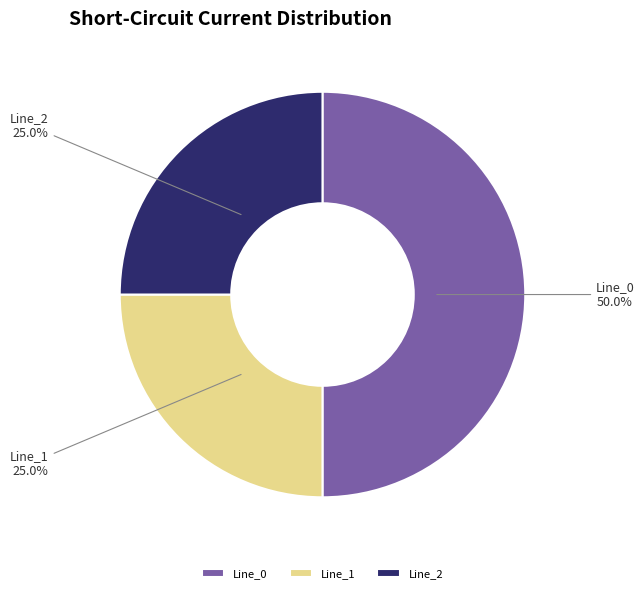

What is the ratio of the value at Line_0 to the value at Line_2?

2.0